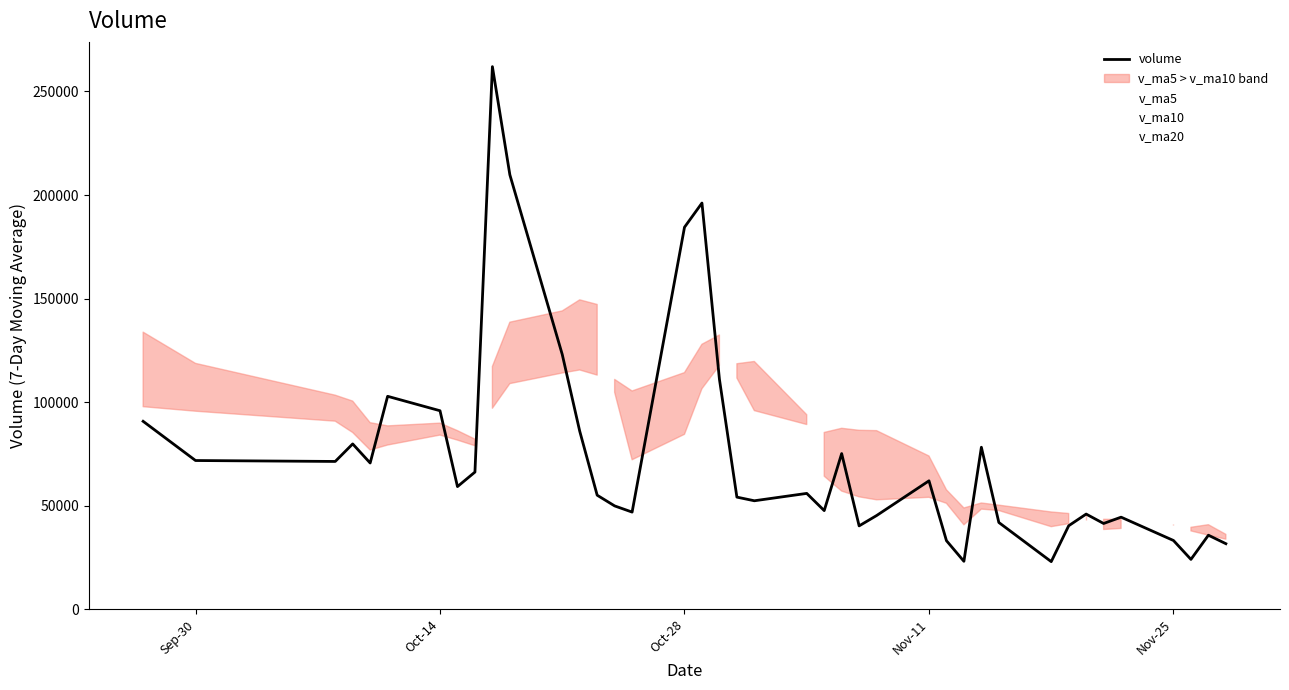

What is the difference between the maximum and minimum values in the v_ma20 series?

198603.3